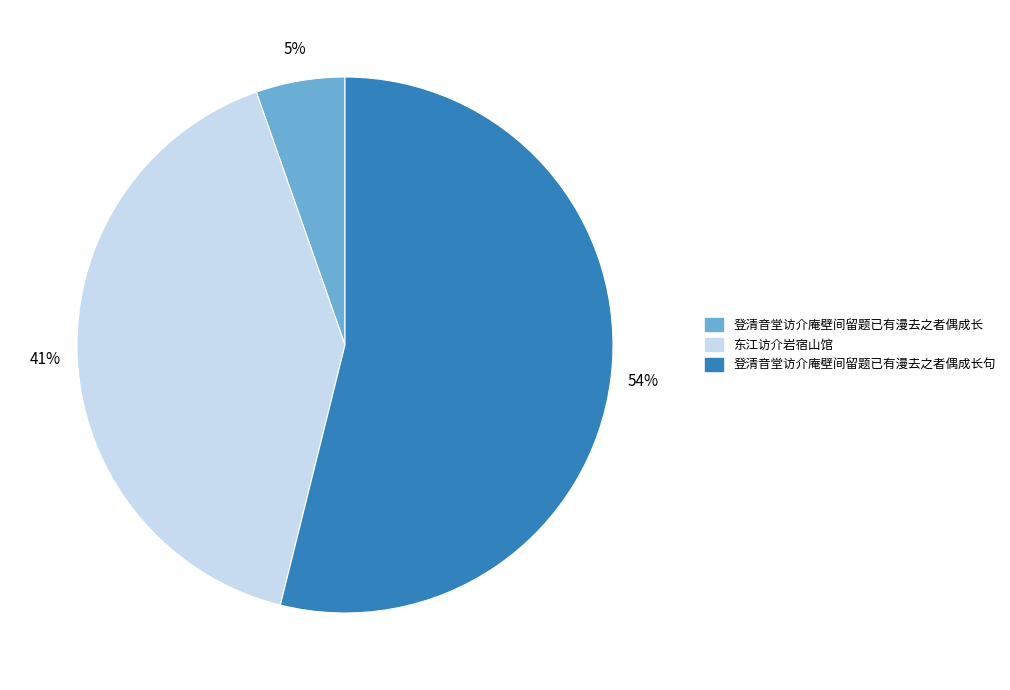

Which slice is the largest?

登清音堂访介庵壁间留题已有漫去之者偶成长句